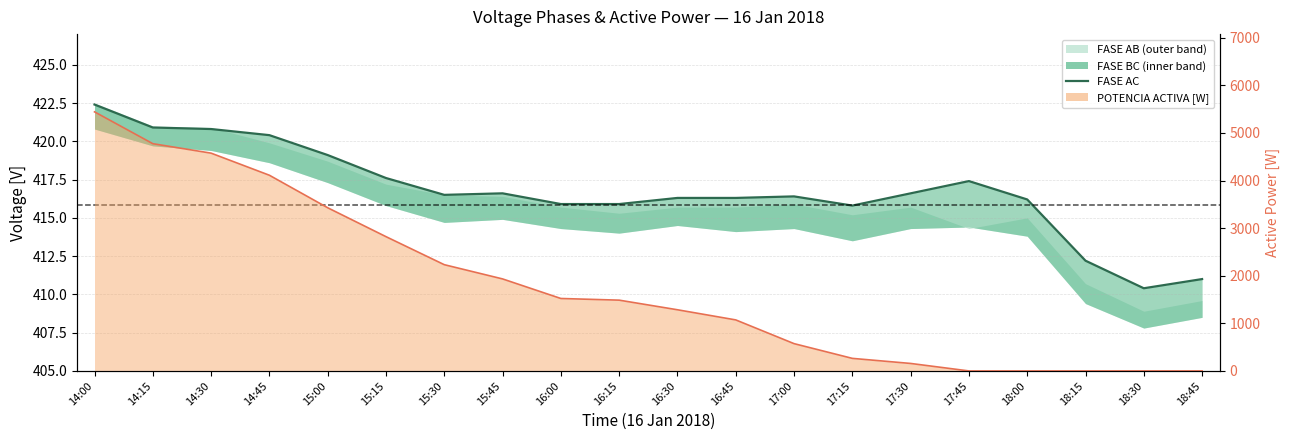

Reading right to left, extract all data points from this chart.

18:45=411.0	18:30=410.4	18:15=412.2	18:00=416.2	17:45=417.4	17:30=416.6	17:15=415.8	17:00=416.4	16:45=416.3	16:30=416.3	16:15=415.9	16:00=415.9	15:45=416.6	15:30=416.5	15:15=417.6	15:00=419.1	14:45=420.4	14:30=420.8	14:15=420.9	14:00=422.4